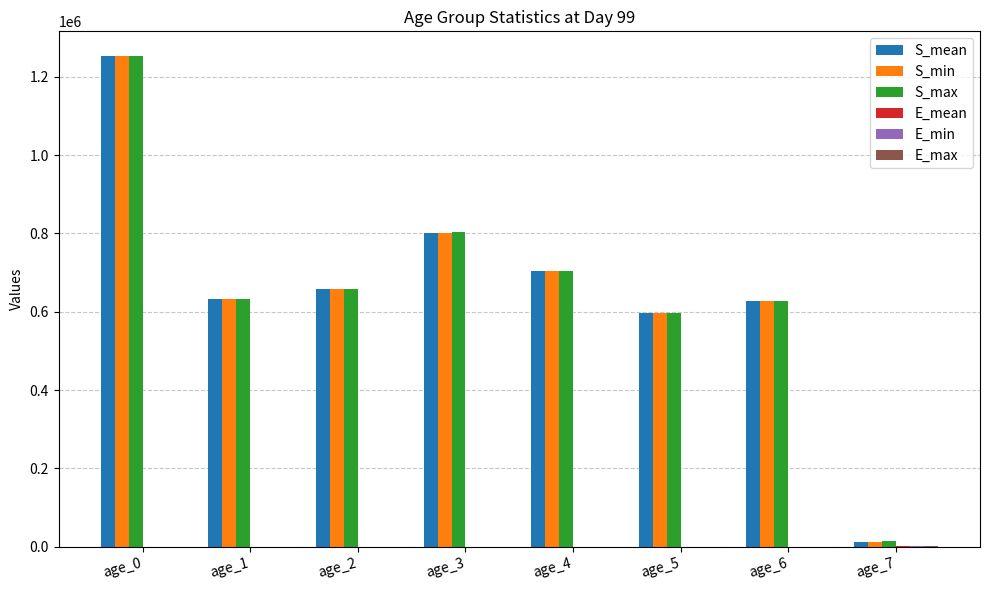

Which series has the largest range (max minus min)?

S_min